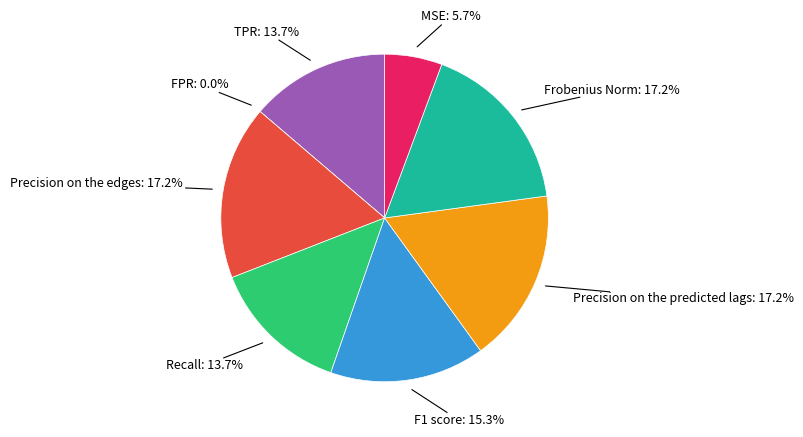

Is it true that TPR is 4% of the pie?

False